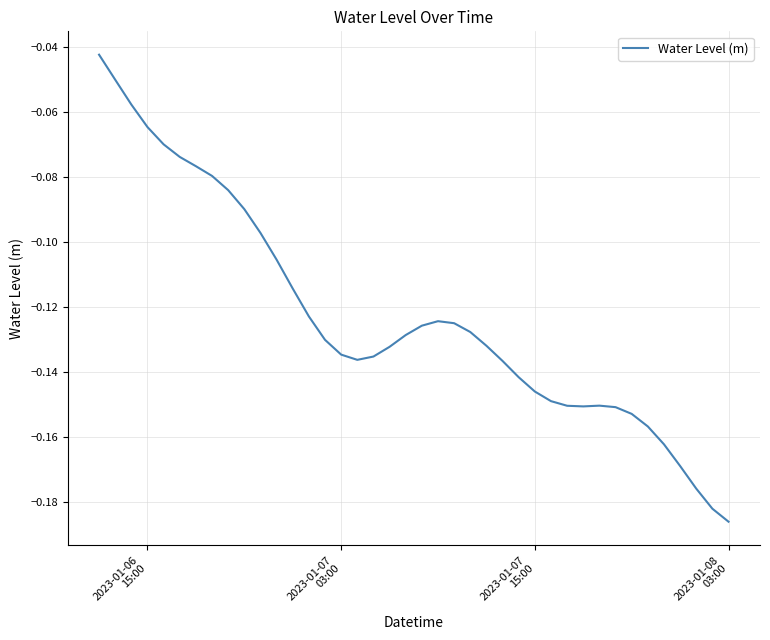

How many lines are shown in the chart?

1